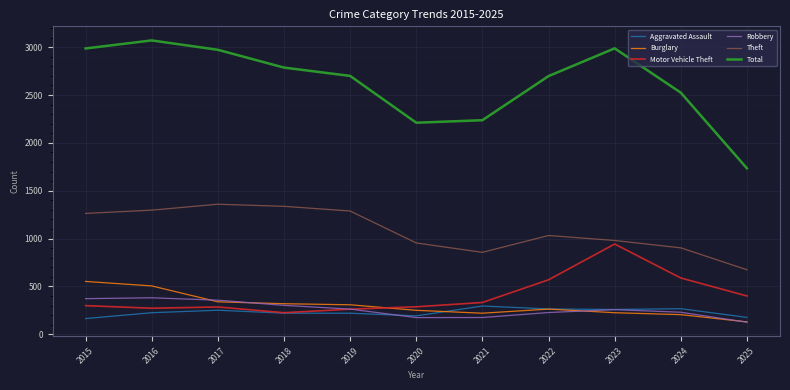

What is the highest value of the Burglary series?

552